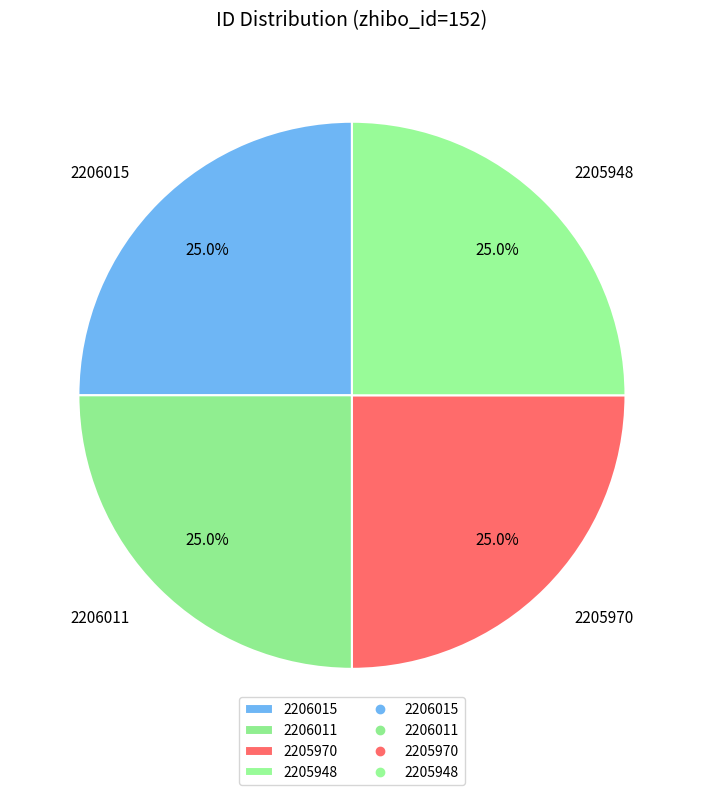

What percentage do 2205970 and 2205948 together represent?

50.0%